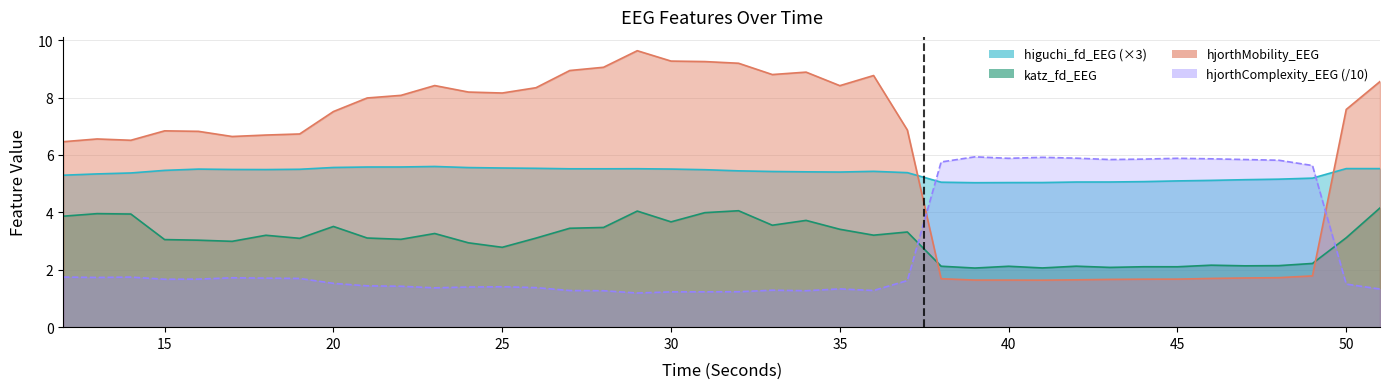

Reading left to right, transcribe all the data shown in this chart.

higuchi_fd_EEG: 5.3	5.3	5.4	5.5	5.5	5.5	5.5	5.5	5.6	5.6	5.6	5.6	5.6	5.5	5.5	5.5	5.5	5.5	5.5	5.5	5.4	5.4	5.4	5.4	5.4	5.4	5.1	5.0	5.0	5.0	5.1	5.1	5.1	5.1	5.1	5.1	5.2	5.2	5.5	5.5
katz_fd_EEG: 3.9	4.0	3.9	3.1	3.0	3.0	3.2	3.1	3.5	3.1	3.1	3.3	2.9	2.8	3.1	3.4	3.5	4.0	3.7	4.0	4.1	3.6	3.7	3.4	3.2	3.3	2.1	2.1	2.1	2.1	2.1	2.1	2.1	2.1	2.2	2.1	2.1	2.2	3.1	4.2
hjorthMobility_EEG: 6.5	6.6	6.5	6.8	6.8	6.6	6.7	6.7	7.5	8.0	8.1	8.4	8.2	8.2	8.3	8.9	9.1	9.6	9.3	9.3	9.2	8.8	8.9	8.4	8.8	6.9	1.7	1.6	1.6	1.6	1.6	1.7	1.7	1.7	1.7	1.7	1.7	1.8	7.6	8.6
hjorthComplexity_EEG: 1.7	1.7	1.7	1.7	1.7	1.7	1.7	1.7	1.5	1.4	1.4	1.4	1.4	1.4	1.4	1.3	1.3	1.2	1.2	1.2	1.2	1.3	1.3	1.3	1.3	1.6	5.8	5.9	5.9	5.9	5.9	5.8	5.9	5.9	5.9	5.8	5.8	5.6	1.5	1.3